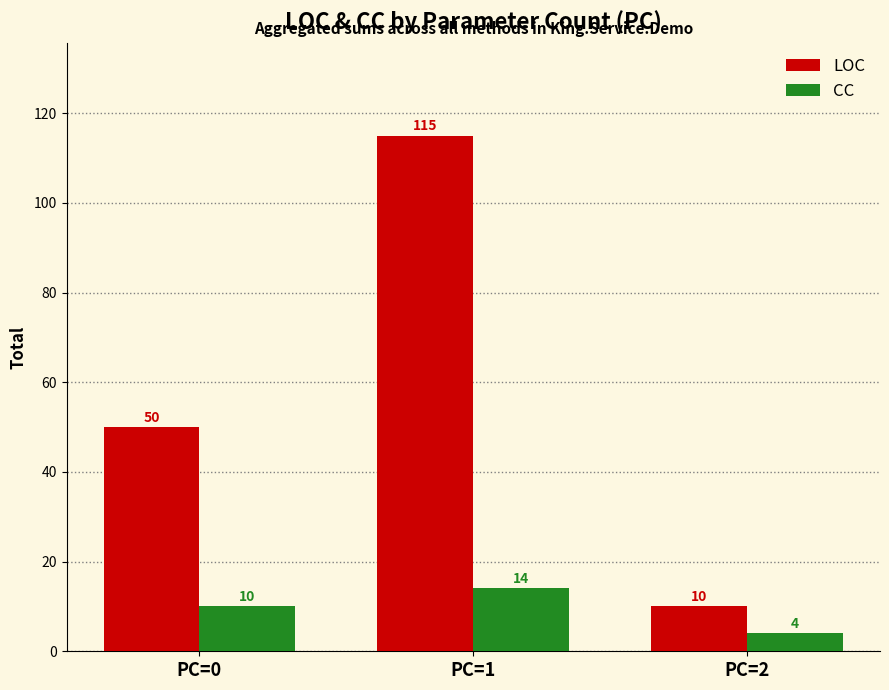

Which category has the highest value in the LOC series?

PC=1